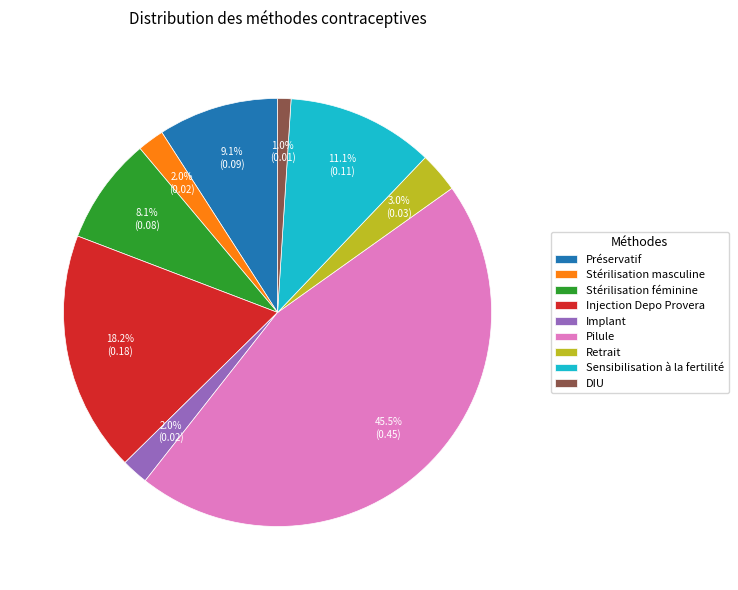

Is there any slice that represents more than half of the pie?

No